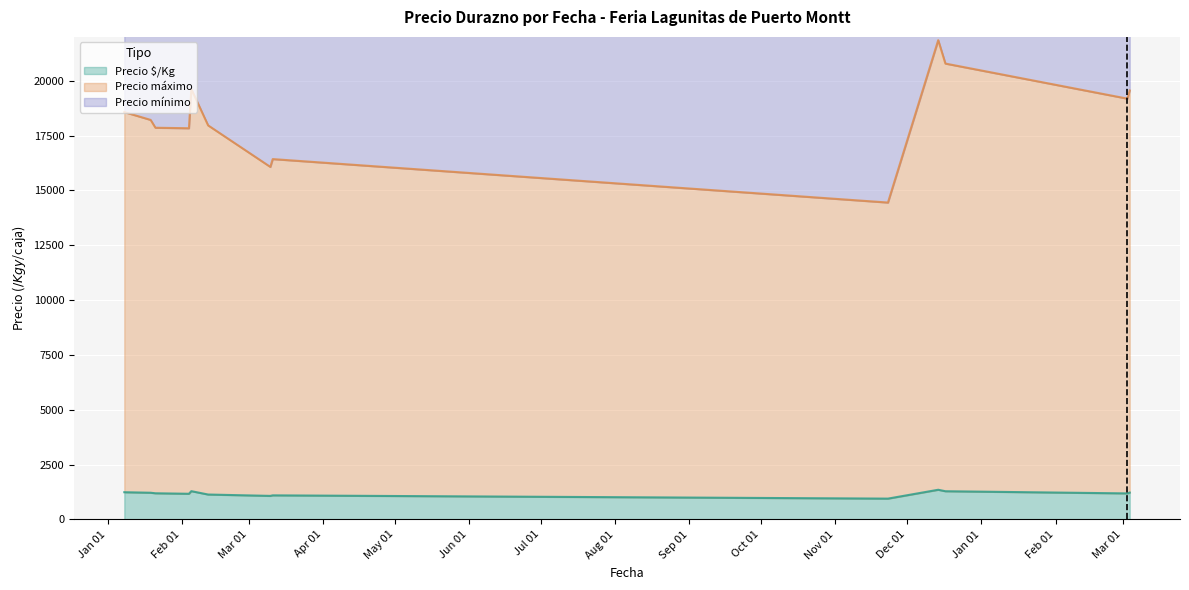

Is it true that Precio máximo equals 20783 at 2021-12-17?

True